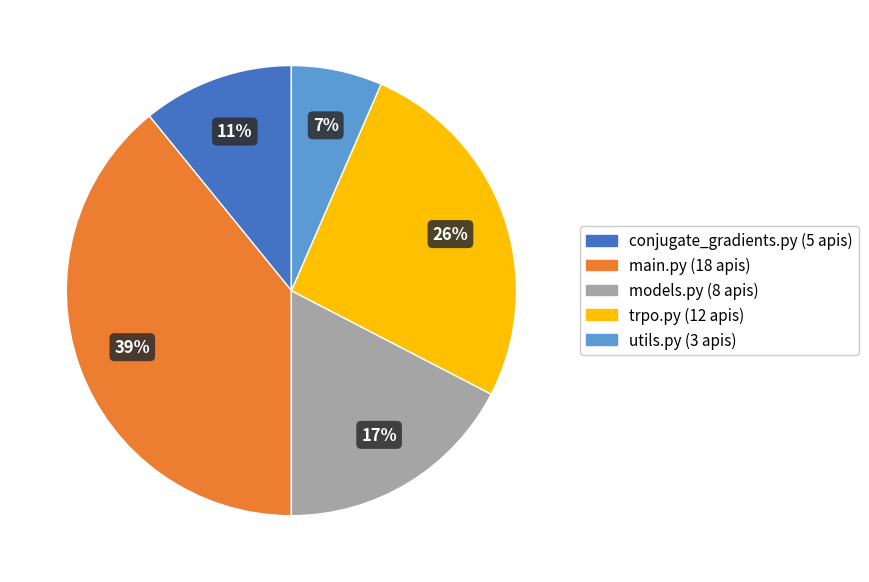

What is the largest slice in the pie chart?

main.py